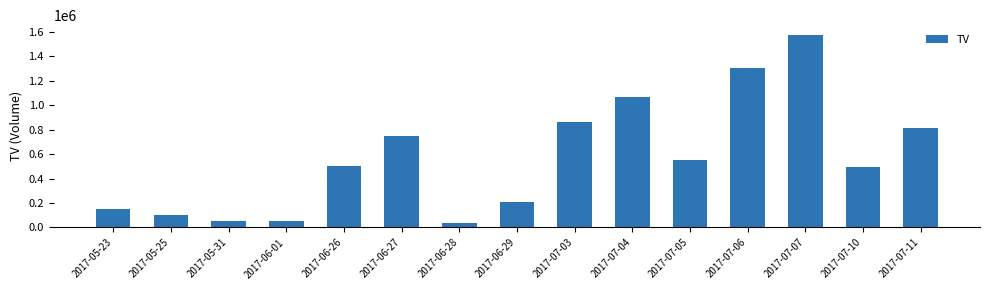

What is the label of the 2nd bar from the right?

2017-07-10